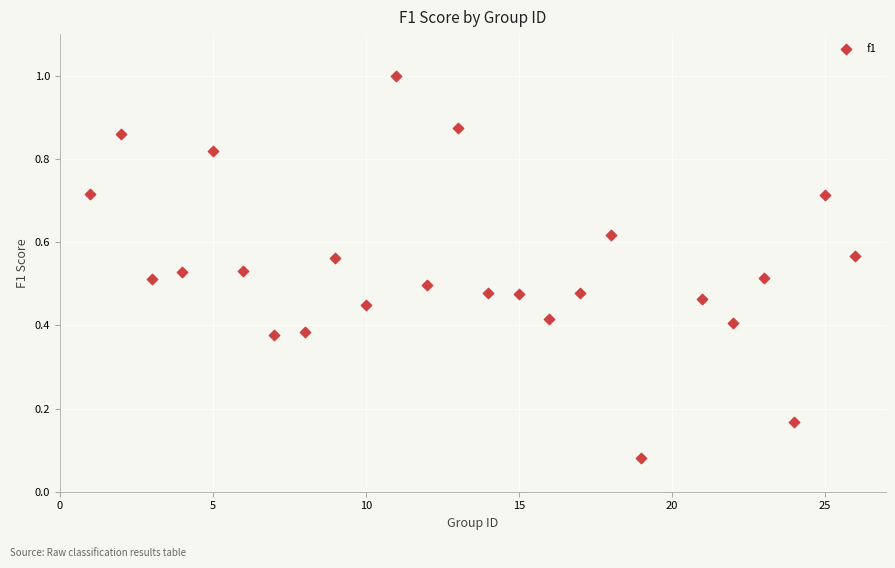

What is the range of X values (max minus min)?

25.0